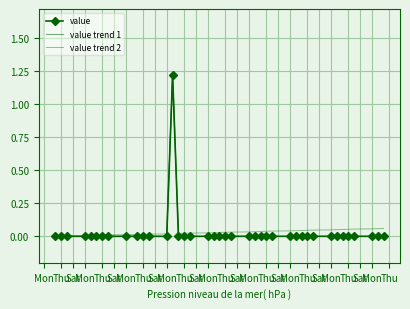

Which category has the highest value across all series?

Thu